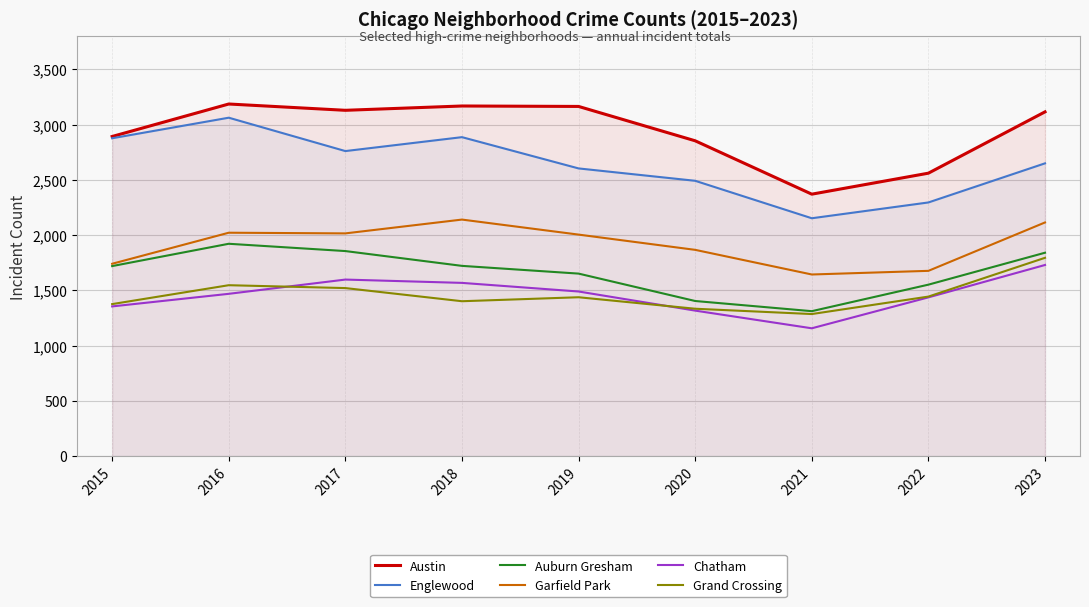

What are all the series names shown in the legend?

Austin, Englewood, Auburn Gresham, Garfield Park, Chatham, Grand Crossing